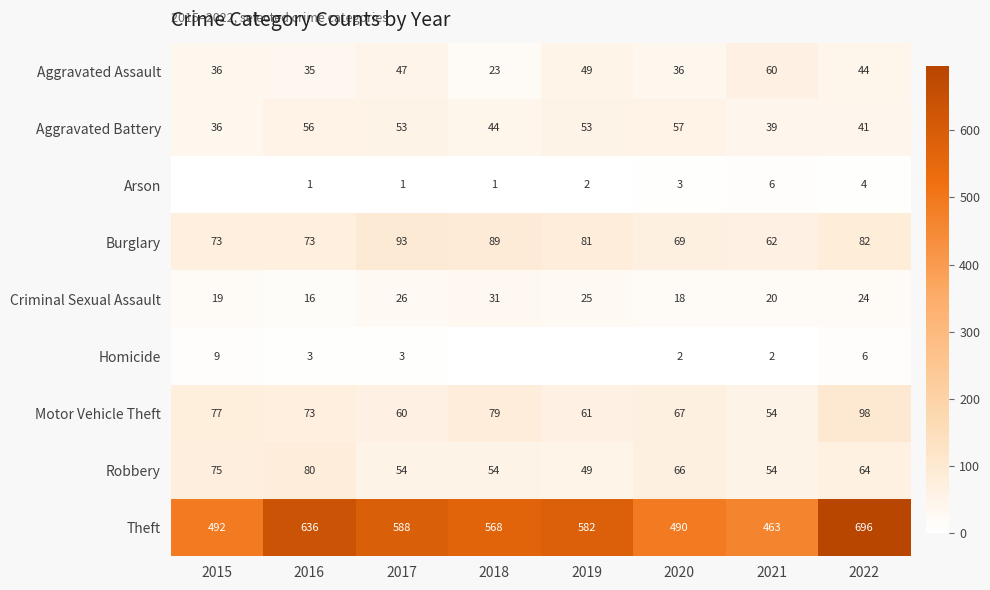

What is the total value across all series at 2016?

973